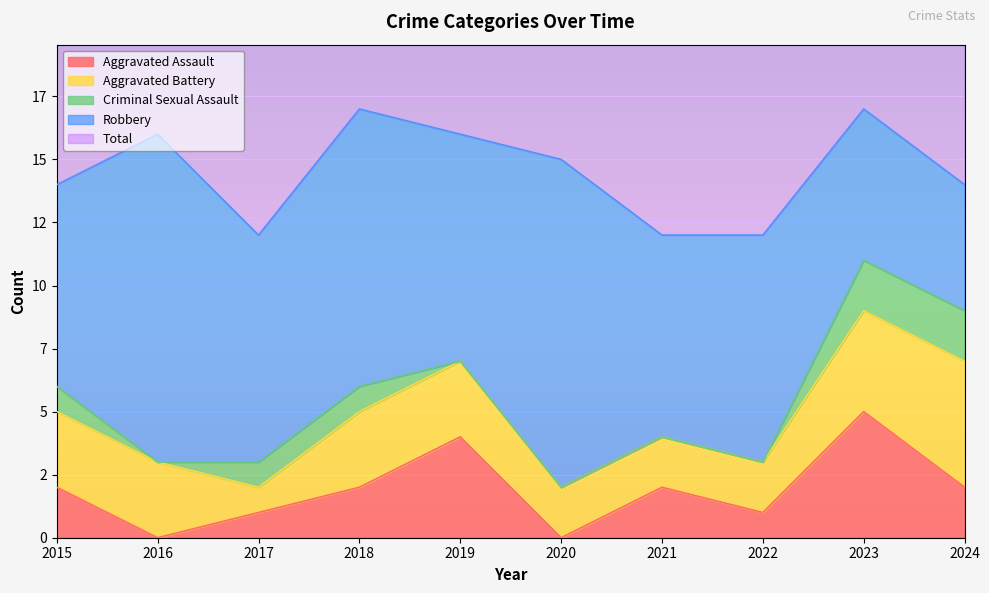

What are all the series names shown in the legend?

Aggravated Assault, Aggravated Battery, Criminal Sexual Assault, Robbery, Total